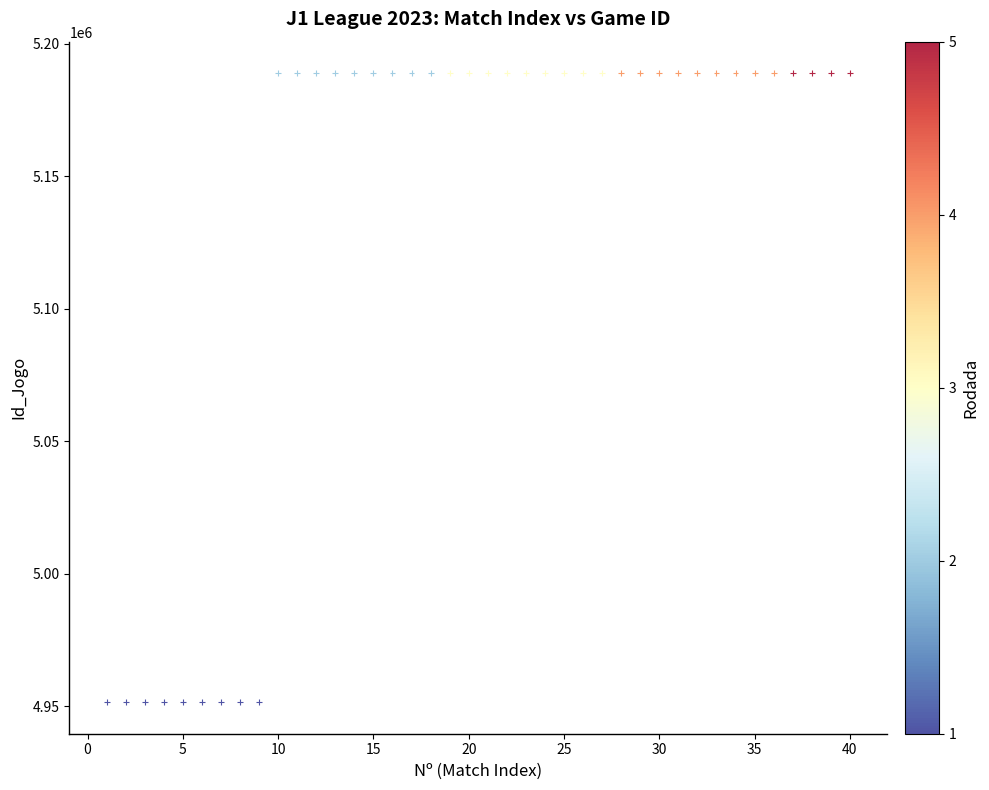

What is the range of Y values (max minus min)?

237464